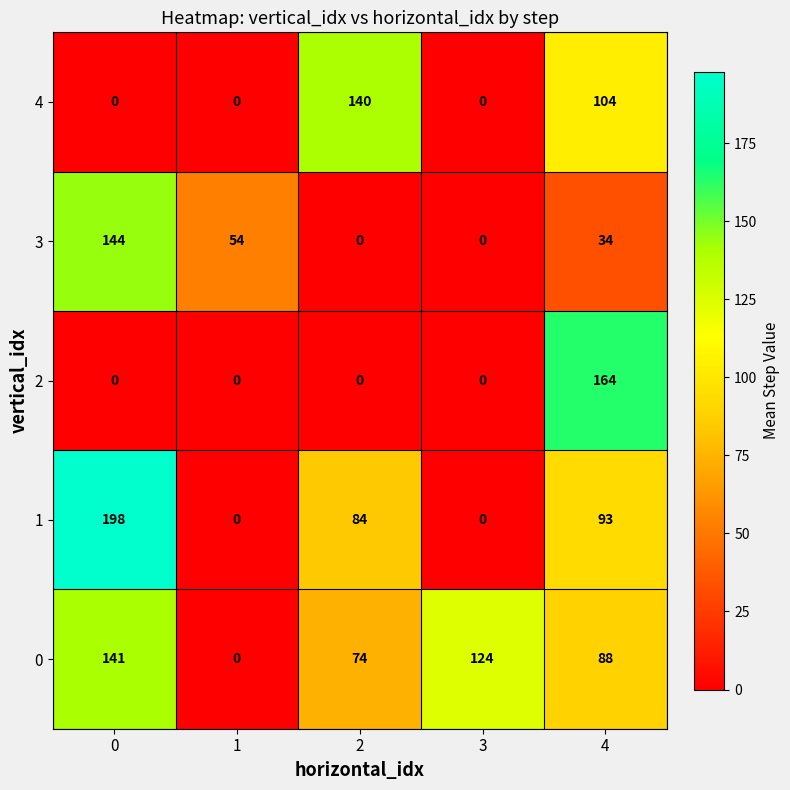

The 4 series shows -53 at 0. True or false?

False